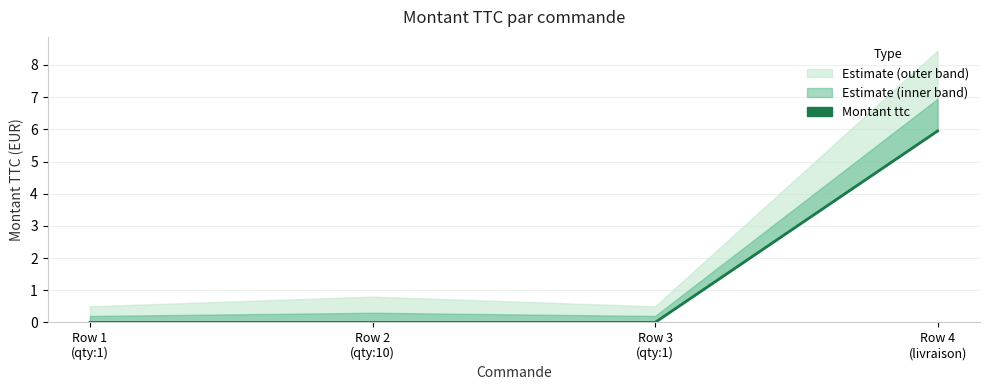

Rank the categories by value from lowest to highest.

Row 1
(qty:1), Row 2
(qty:10), Row 3
(qty:1), Row 4
(livraison)